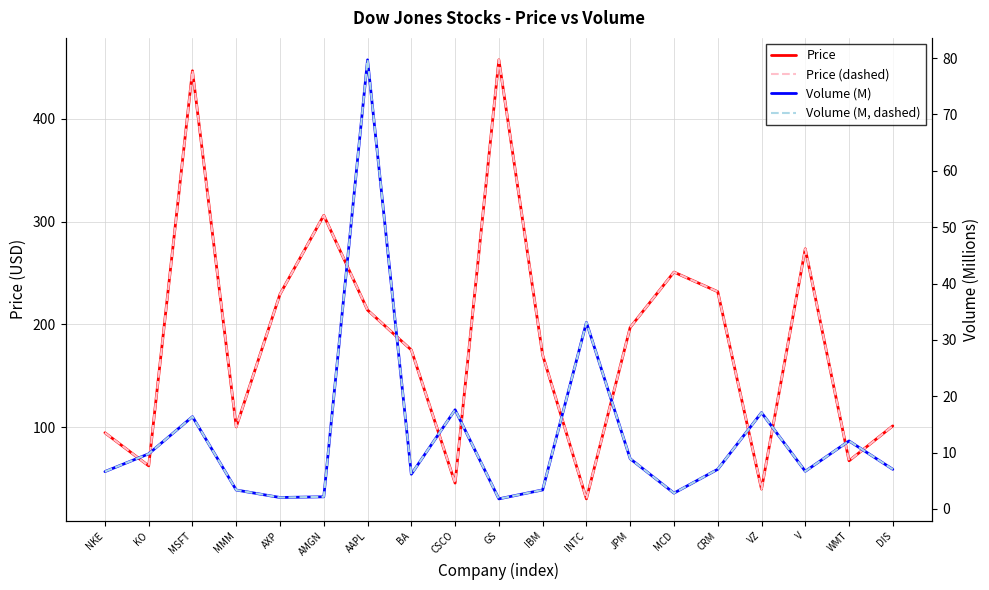

What is the value of the Price (dashed) point at the 16th from the left?

40.1